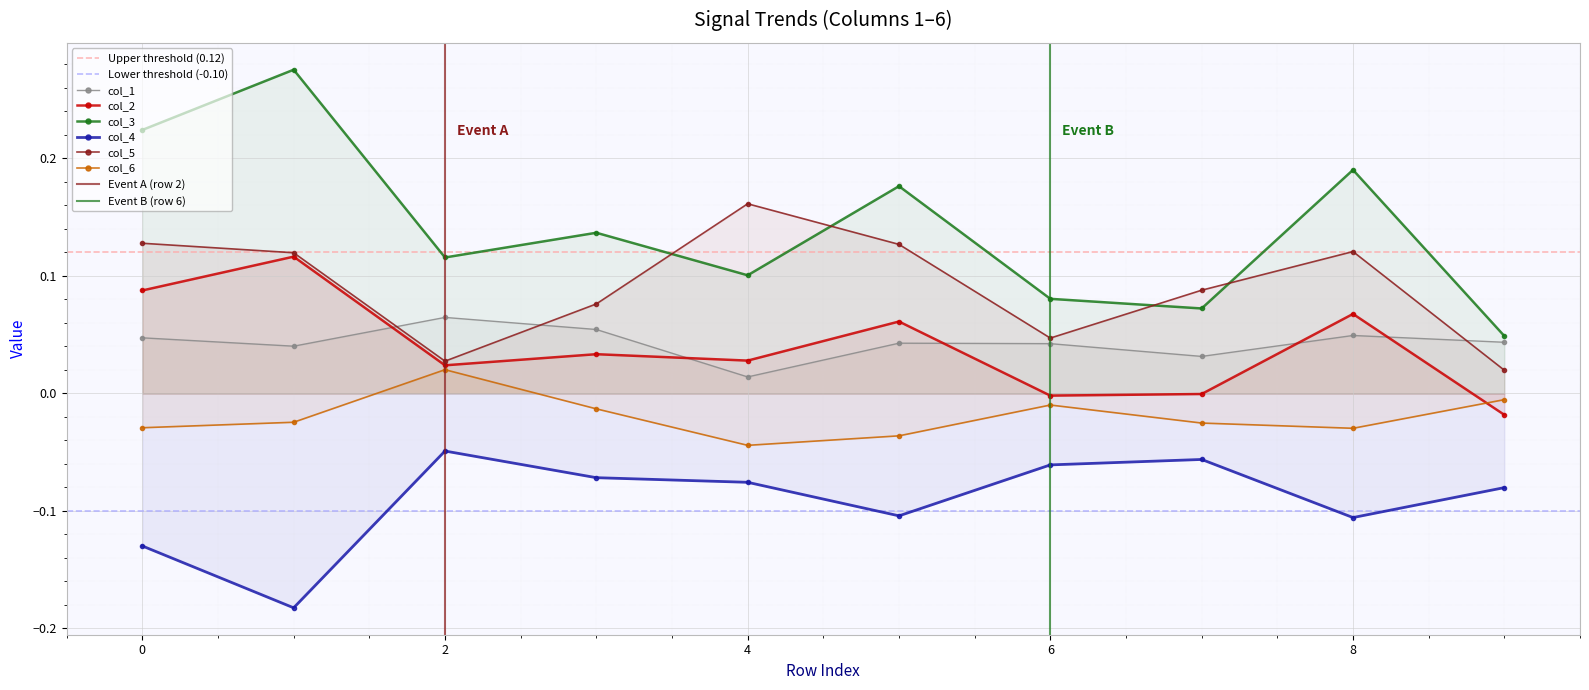

At which category does col_6 reach its first local valley?

4